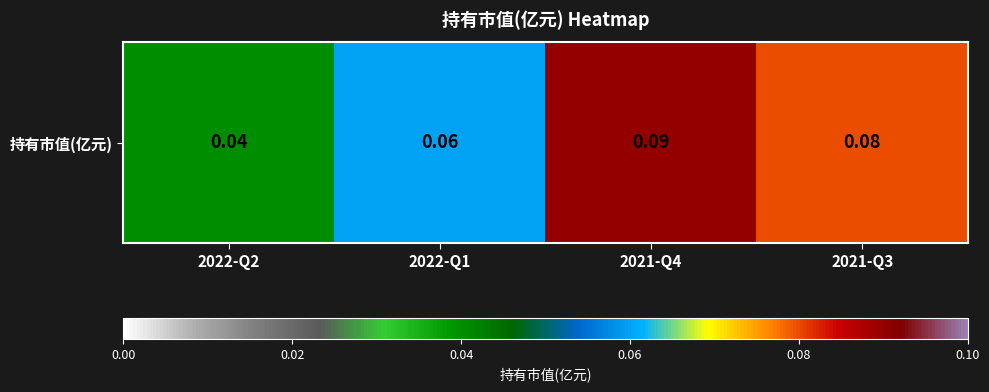

Between 2022-Q1 and 2021-Q4, which is larger?

2021-Q4